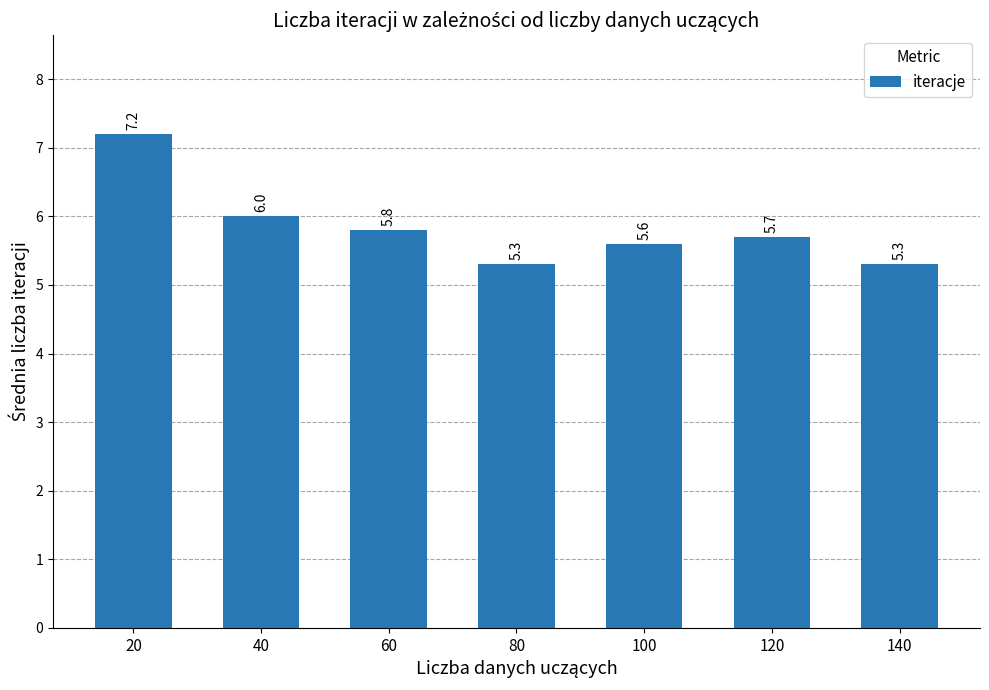

Does the chart contain any negative values?

No